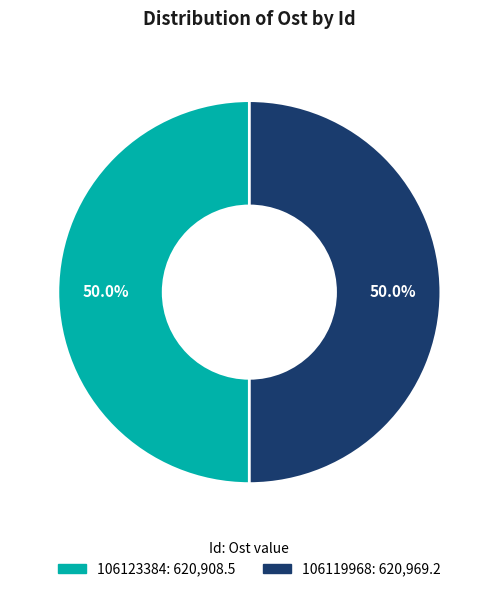

True or false: 106123384 accounts for 50% of the total.

True